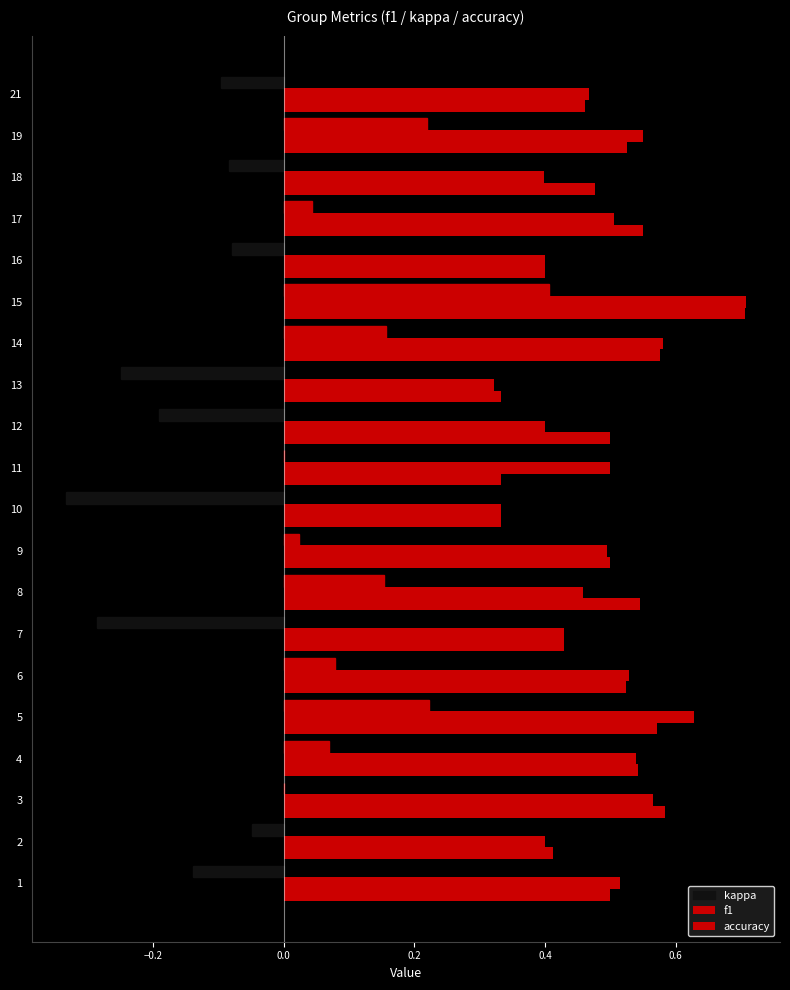

Count the number of data series in this chart.

3